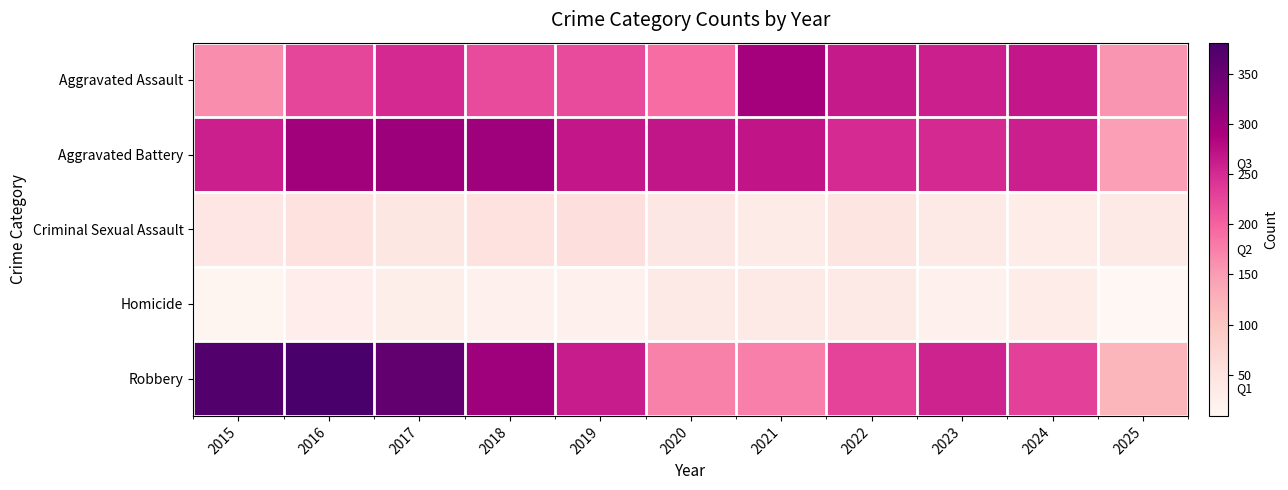

Which series changed the most between 2016 and 2021?

Robbery